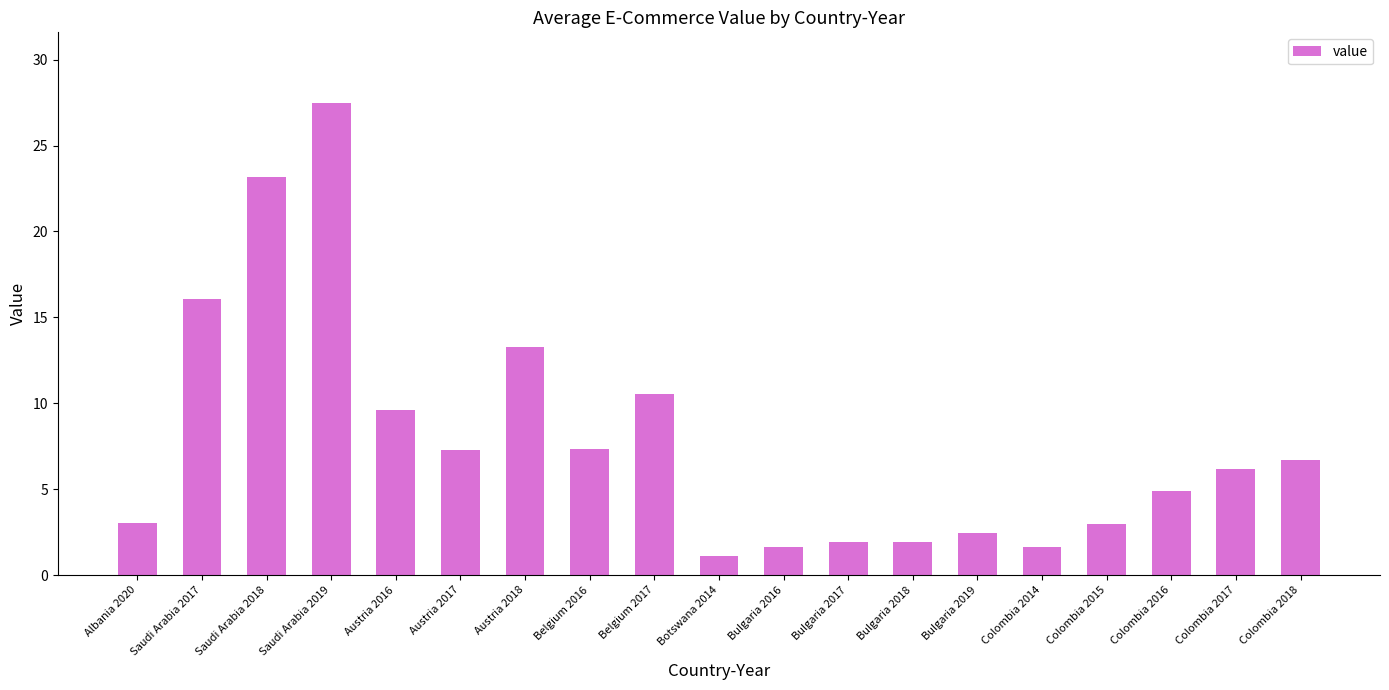

What is the difference between the maximum and minimum values?

26.4